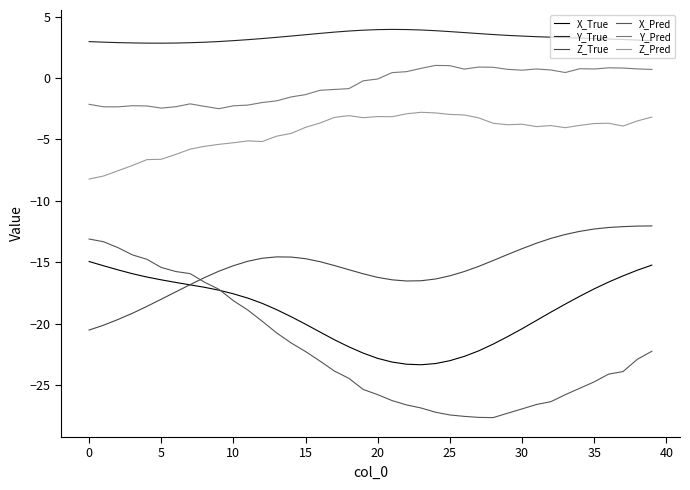

What are all the series names shown in the legend?

X_True, Y_True, Z_True, X_Pred, Y_Pred, Z_Pred